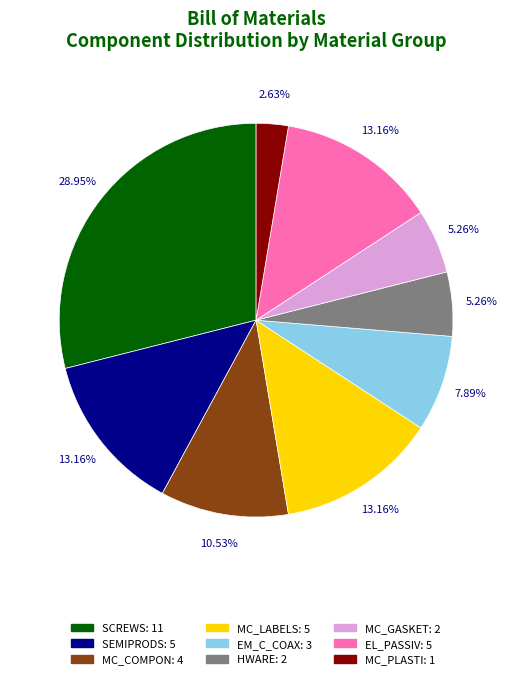

True or false: MC_LABELS accounts for 13% of the total.

True